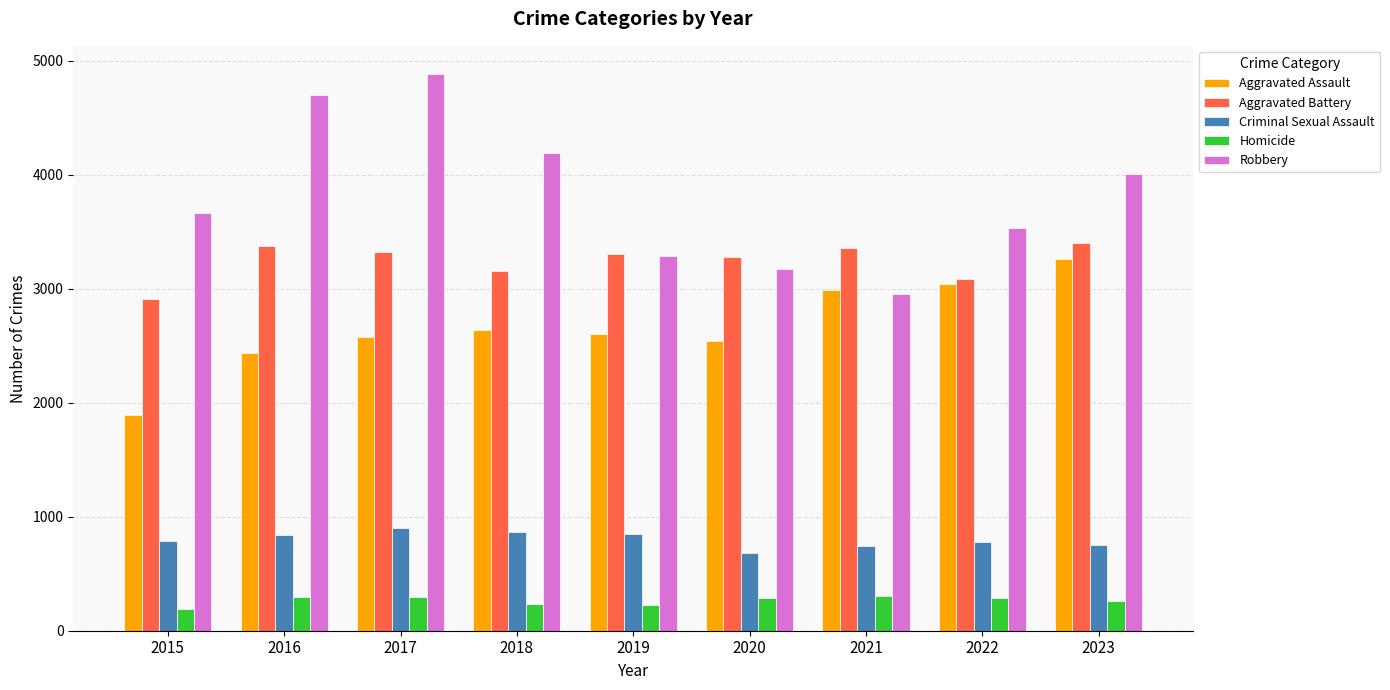

Which series has the largest total across all categories?

Robbery